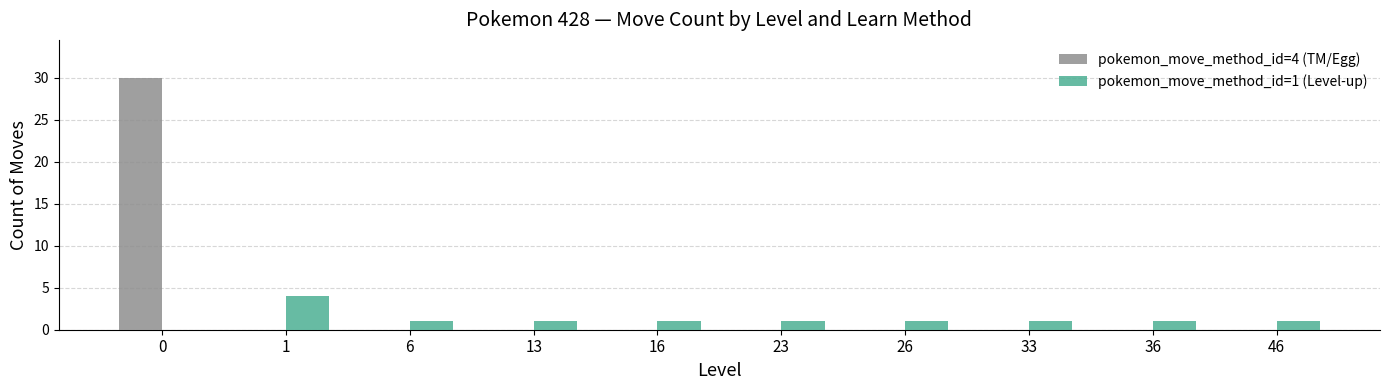

What is the average value of the pokemon_move_method_id=1 (Level-up) series?

1